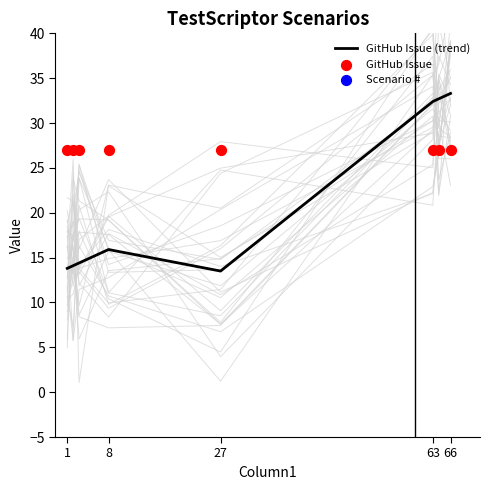

At which label is GitHub Issue (trend) closest to 23?

8